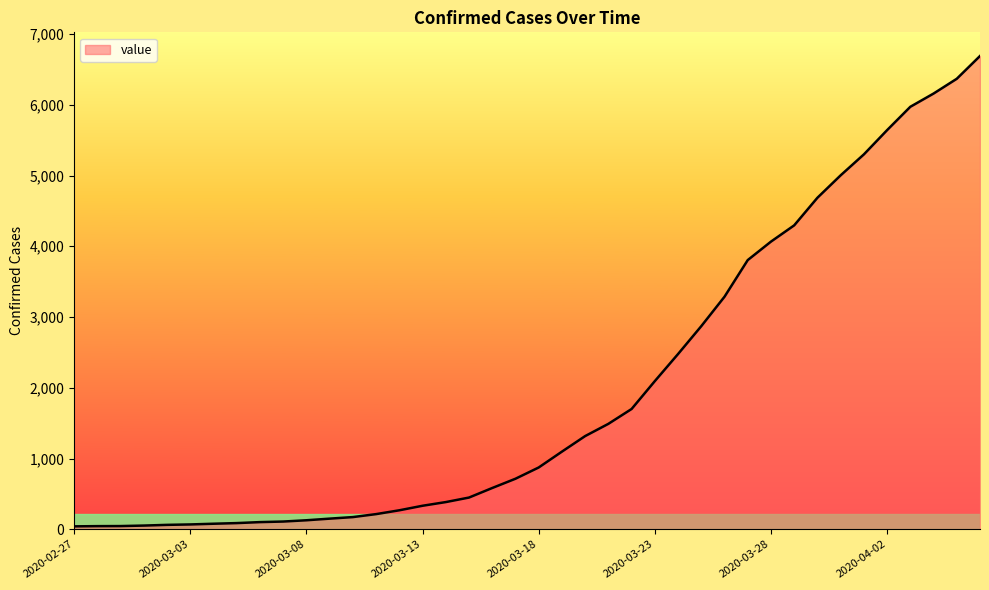

How many lines are shown in the chart?

1